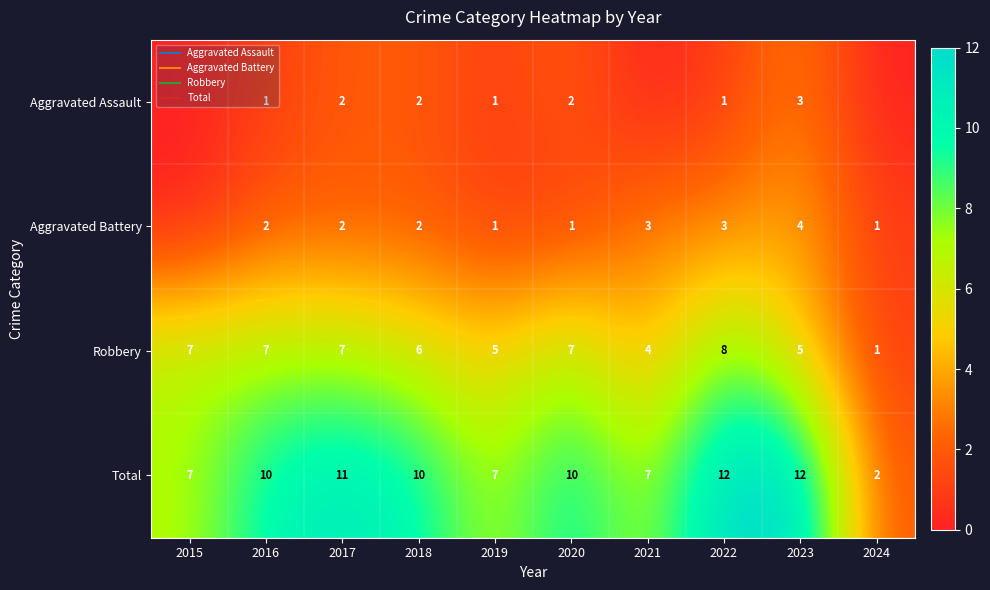

What is the total value across all series at 2017?

22